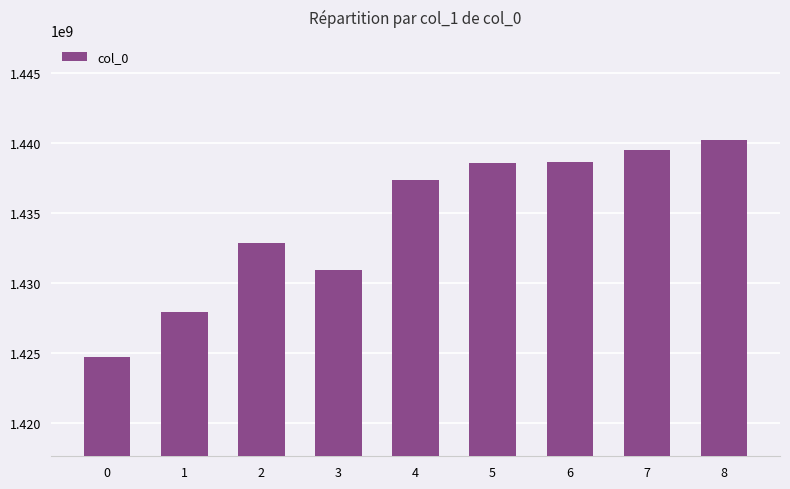

The value at 3 is 663019353.8. True or false?

False